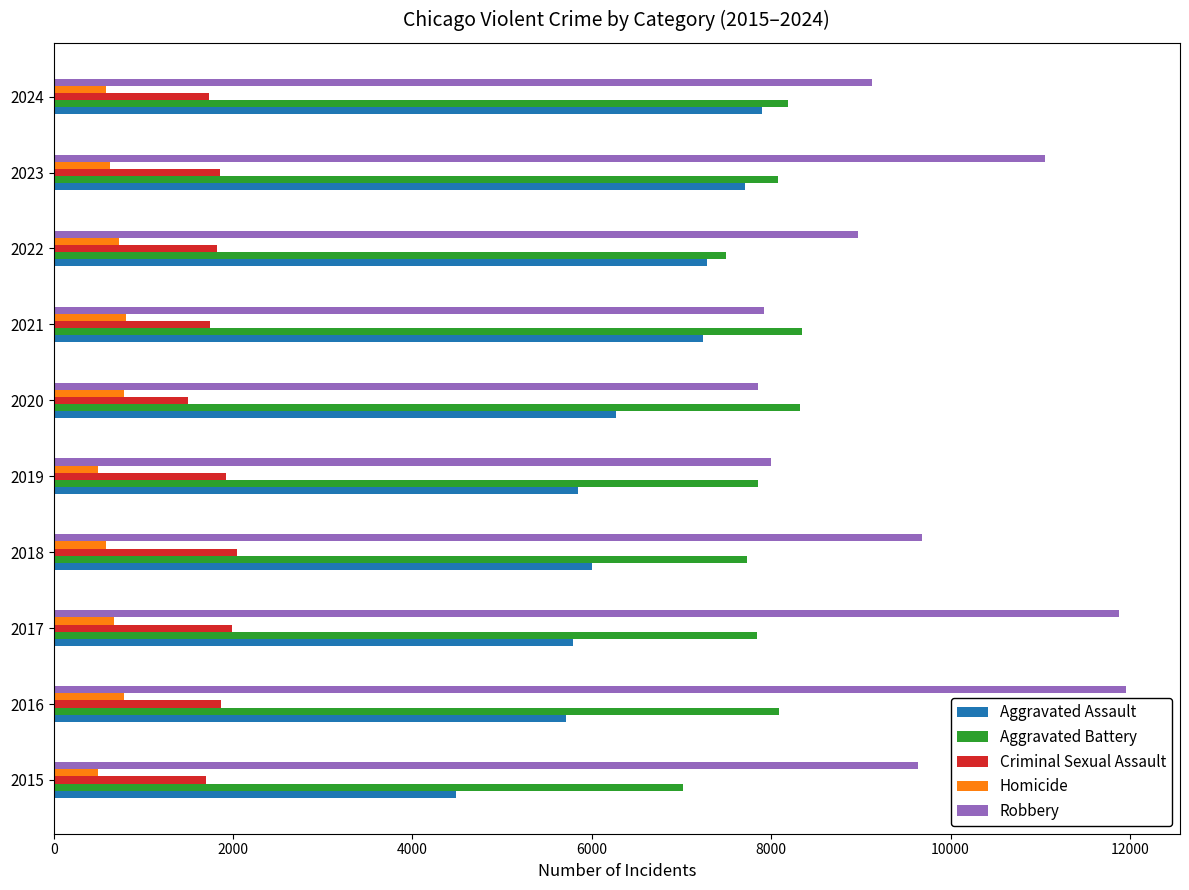

What are all the series names shown in the legend?

Aggravated Assault, Aggravated Battery, Criminal Sexual Assault, Homicide, Robbery